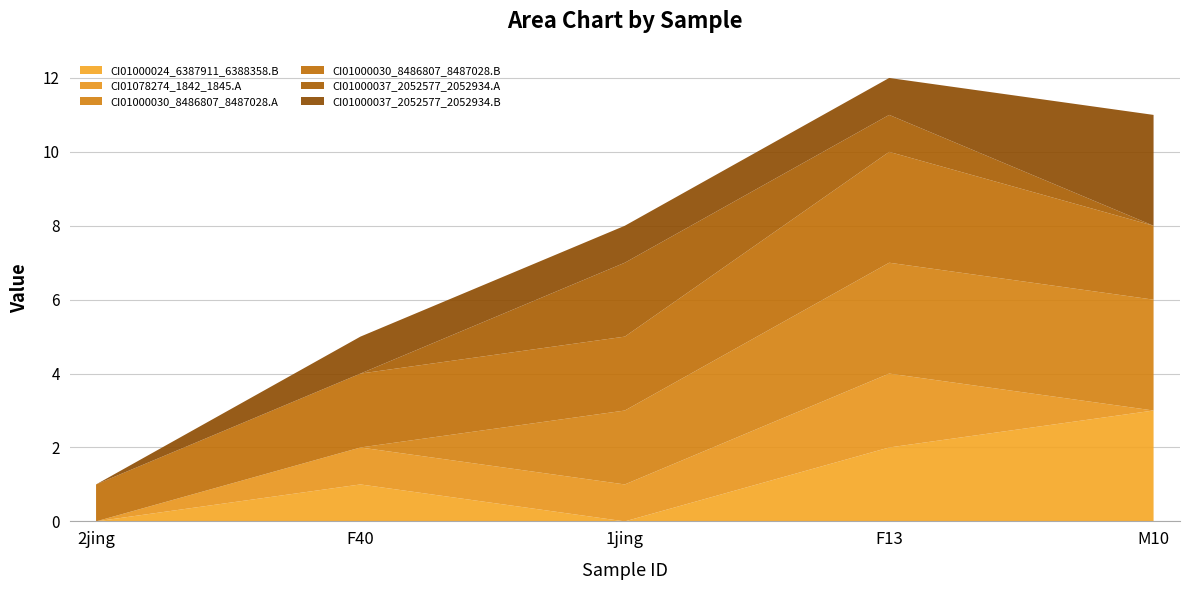

Reading left to right, extract all data points from this chart.

CI01000024_6387911_6388358.B: 2jing=0	F40=1	1jing=0	F13=2	M10=3
CI01078274_1842_1845.A: 2jing=0	F40=1	1jing=1	F13=2	M10=0
CI01000030_8486807_8487028.A: 2jing=0	F40=0	1jing=2	F13=3	M10=3
CI01000030_8486807_8487028.B: 2jing=1	F40=2	1jing=2	F13=3	M10=2
CI01000037_2052577_2052934.A: 2jing=0	F40=0	1jing=2	F13=1	M10=0
CI01000037_2052577_2052934.B: 2jing=0	F40=1	1jing=1	F13=1	M10=3